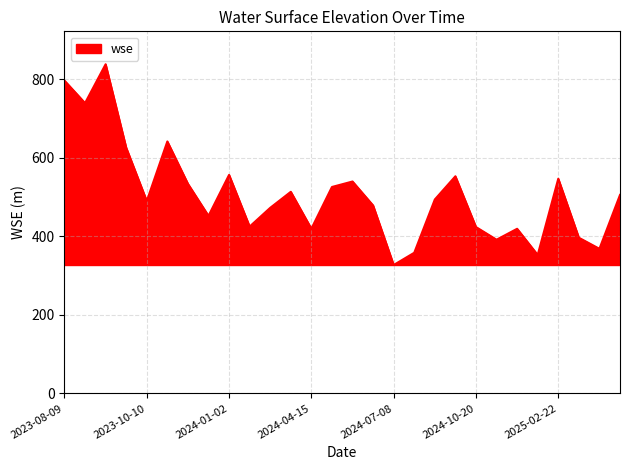

What is the smallest value displayed?

327.1